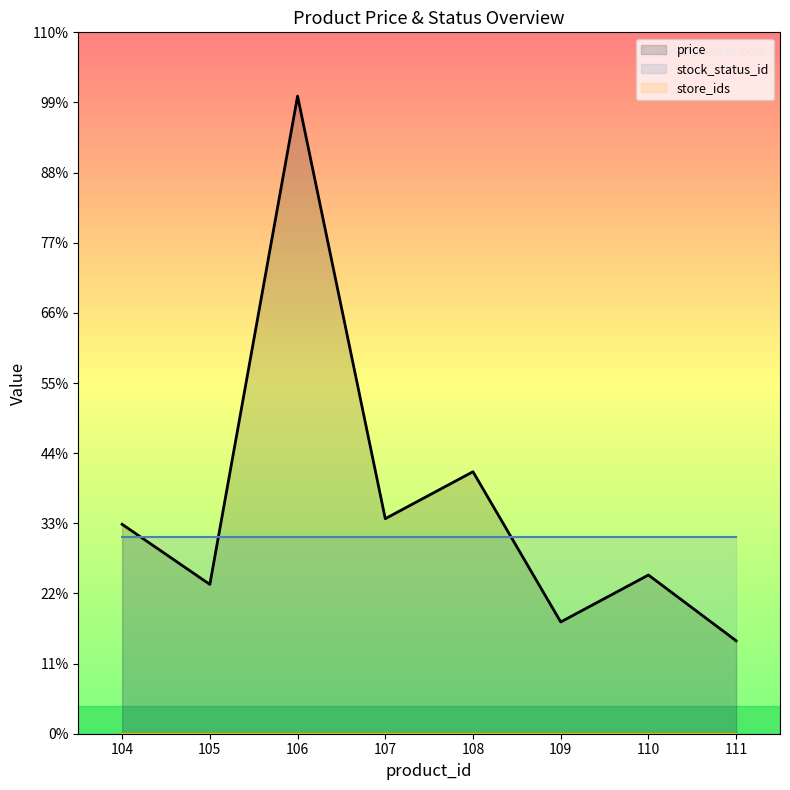

True or false: store_ids has more than 1 interior local peaks.

False